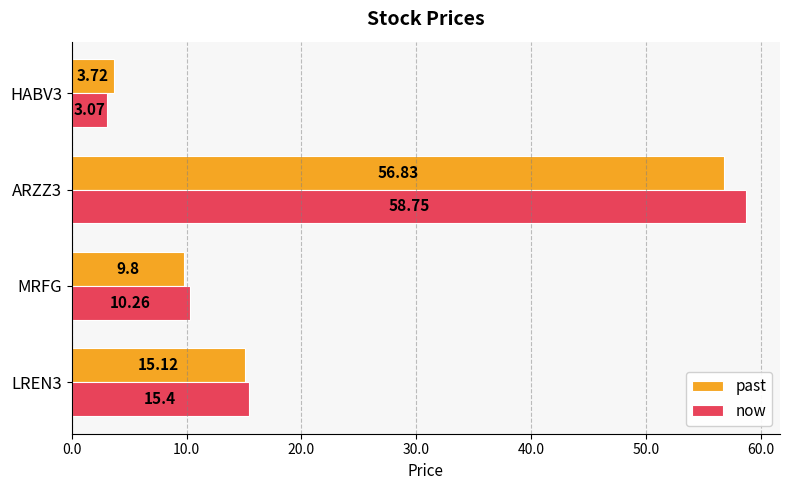

What are all the series names shown in the legend?

past, now